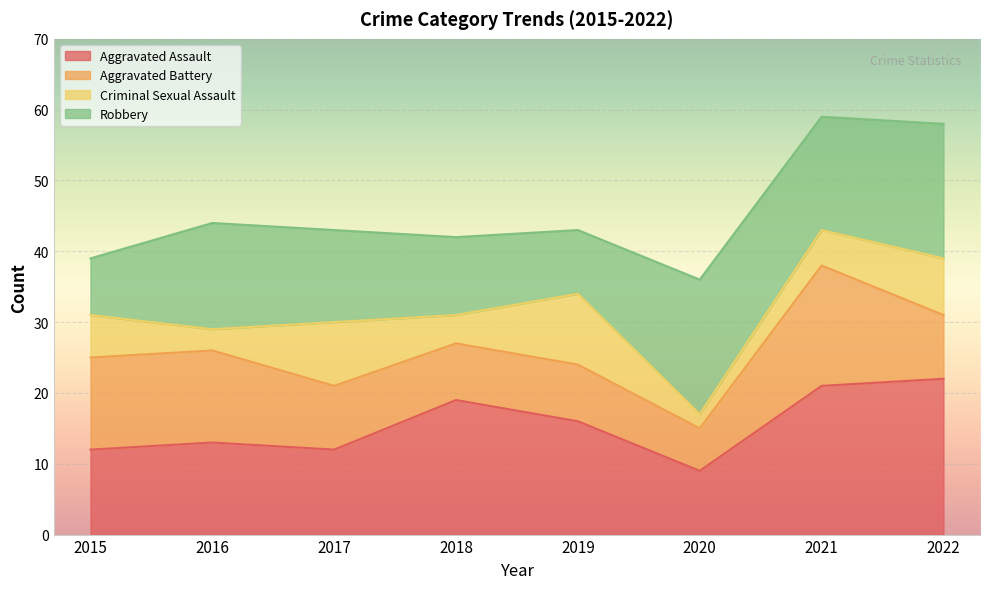

What is the value of the Robbery point at the 3rd from the left?

13